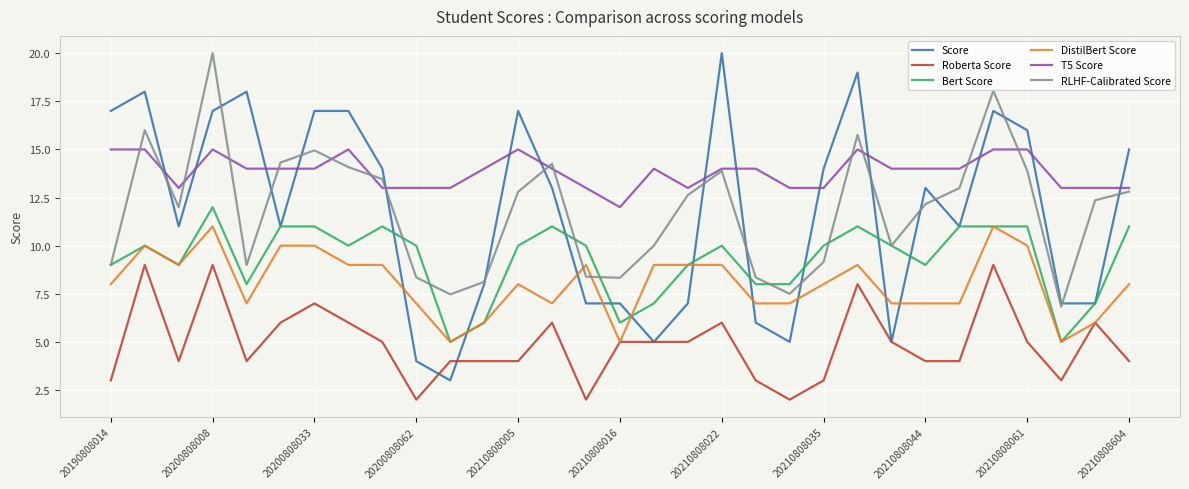

Which series has the largest total across all categories?

T5 Score